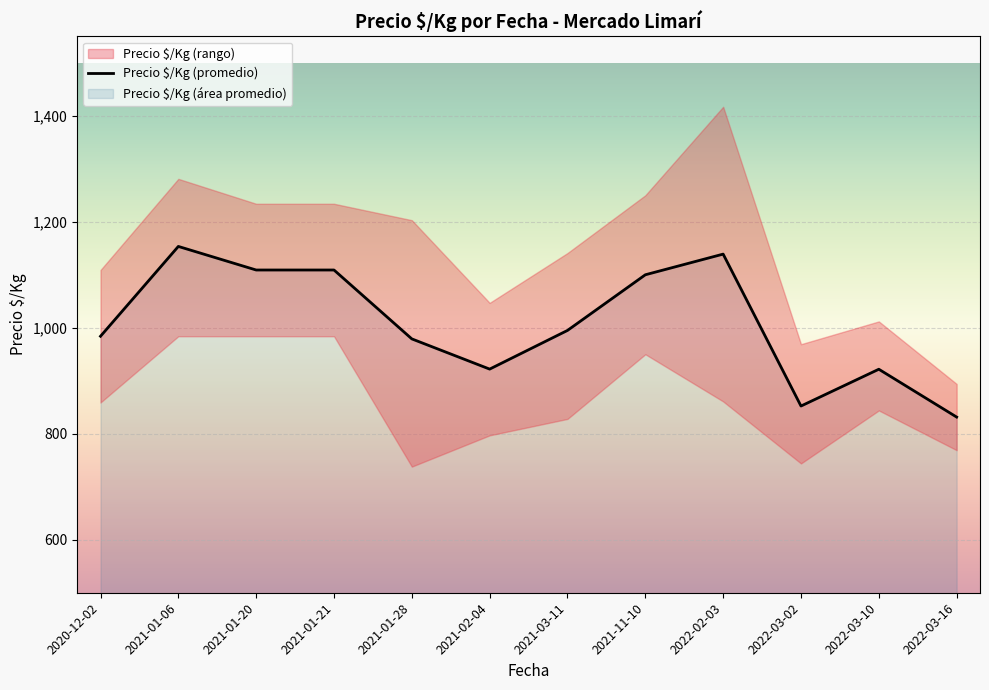

How many data points are above 995?

5